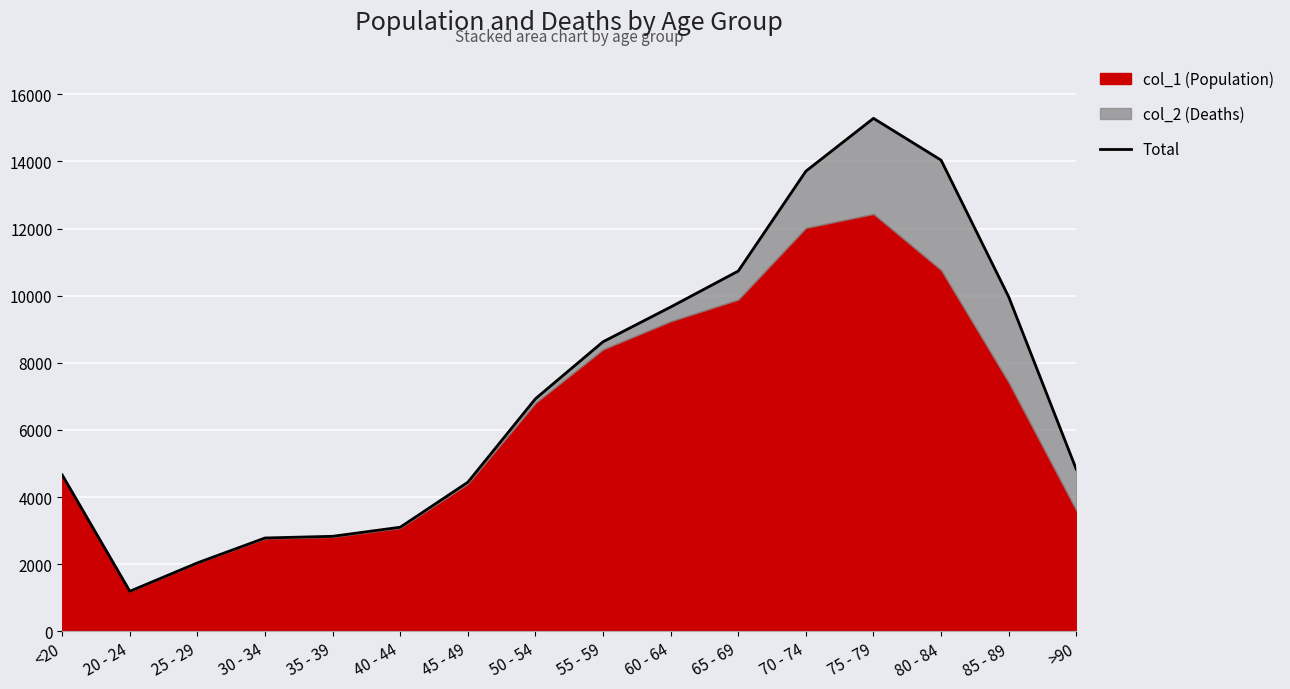

How many interior local valleys (lower than both neighbors) does the data have?

1